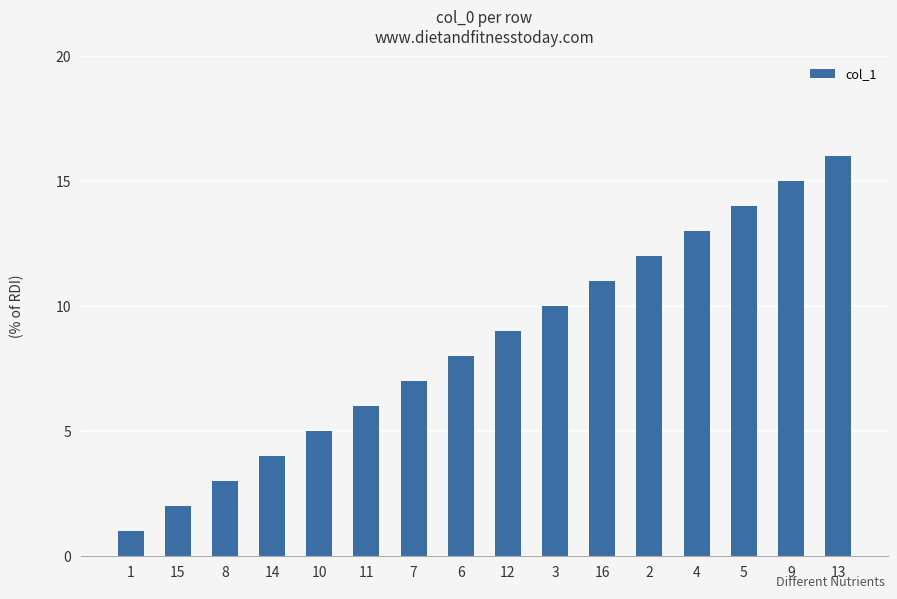

Are the bars horizontal?

No